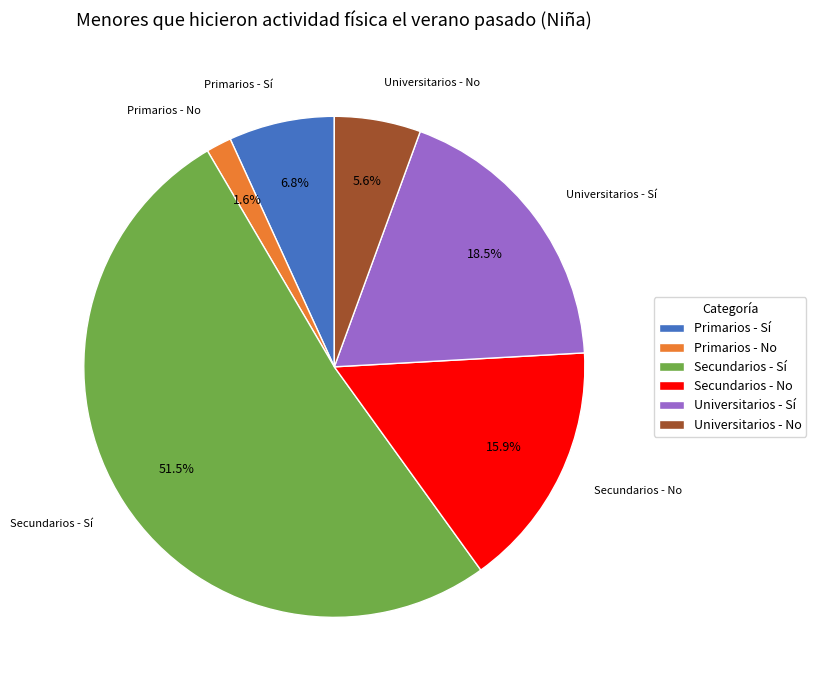

To the nearest percent, what percentage of the pie is Primarios - No?

2%